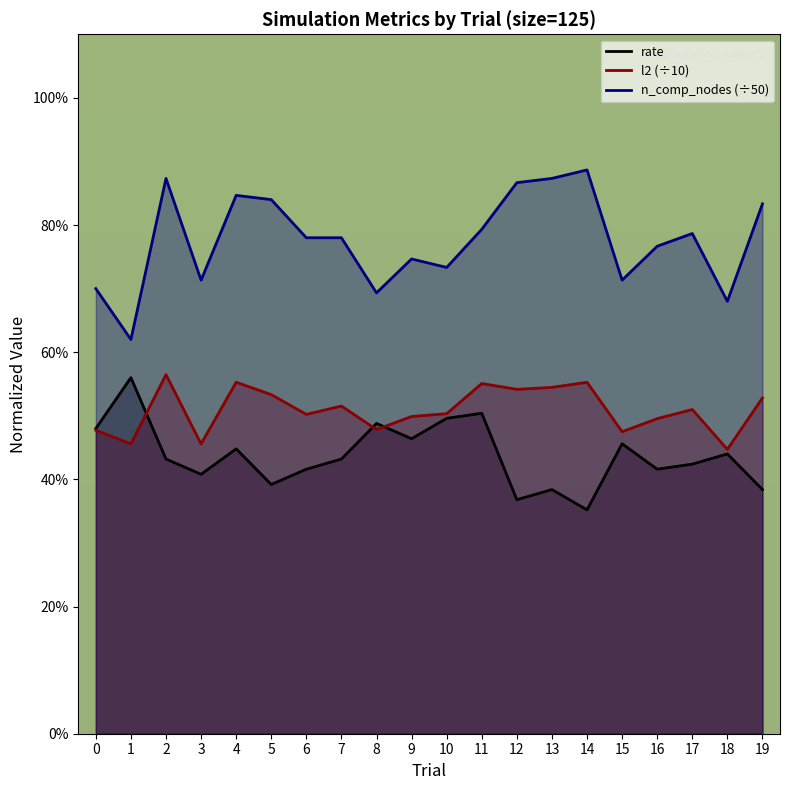

The rate series shows 0.5 at 15. True or false?

True